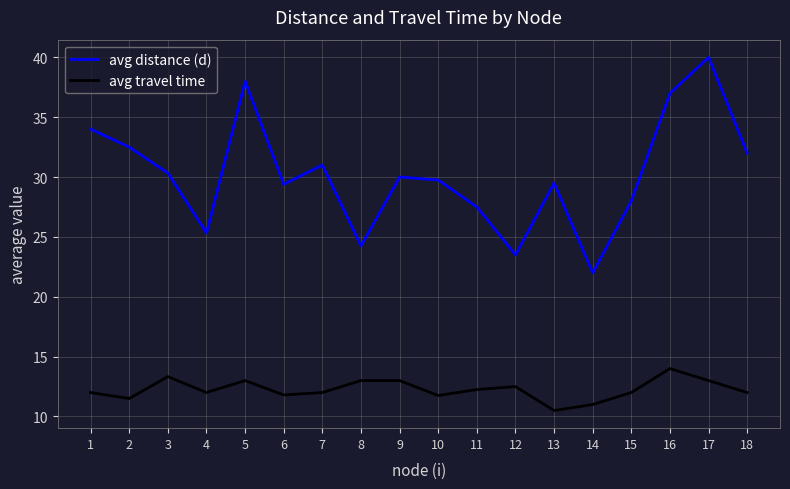

At how many categories does at least one series exceed 18?

18